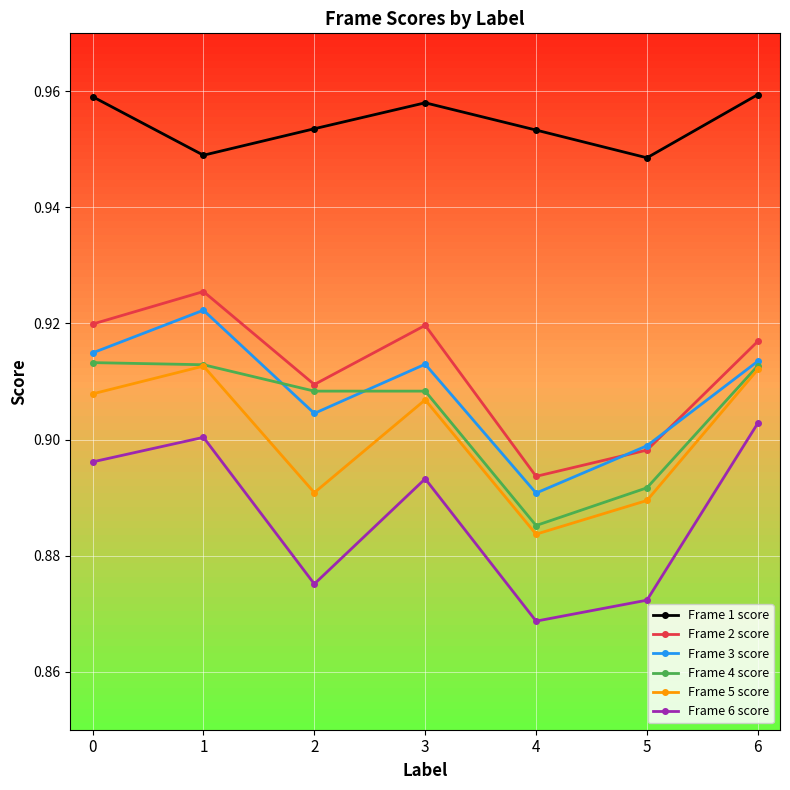

Which series has the widest spread of values?

Frame 6 score